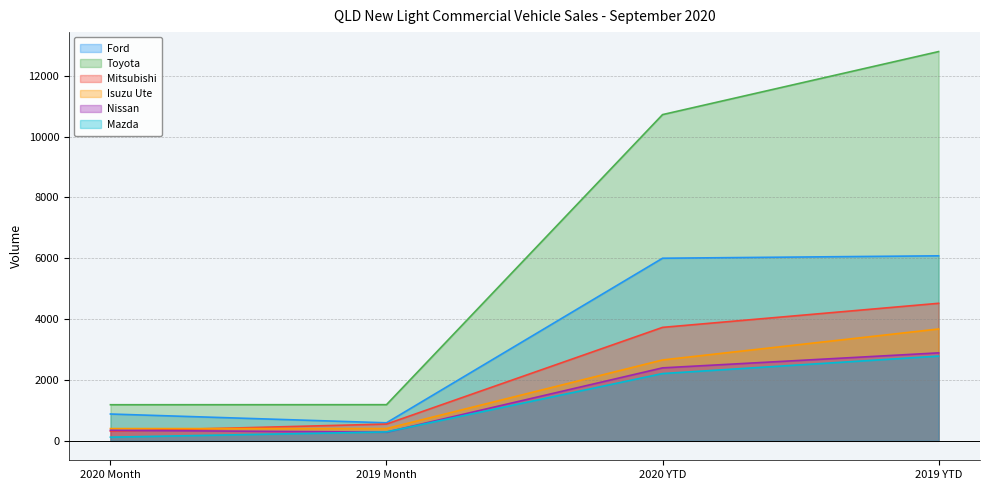

What is the value of the Mitsubishi point at the 4th from the left?

4520